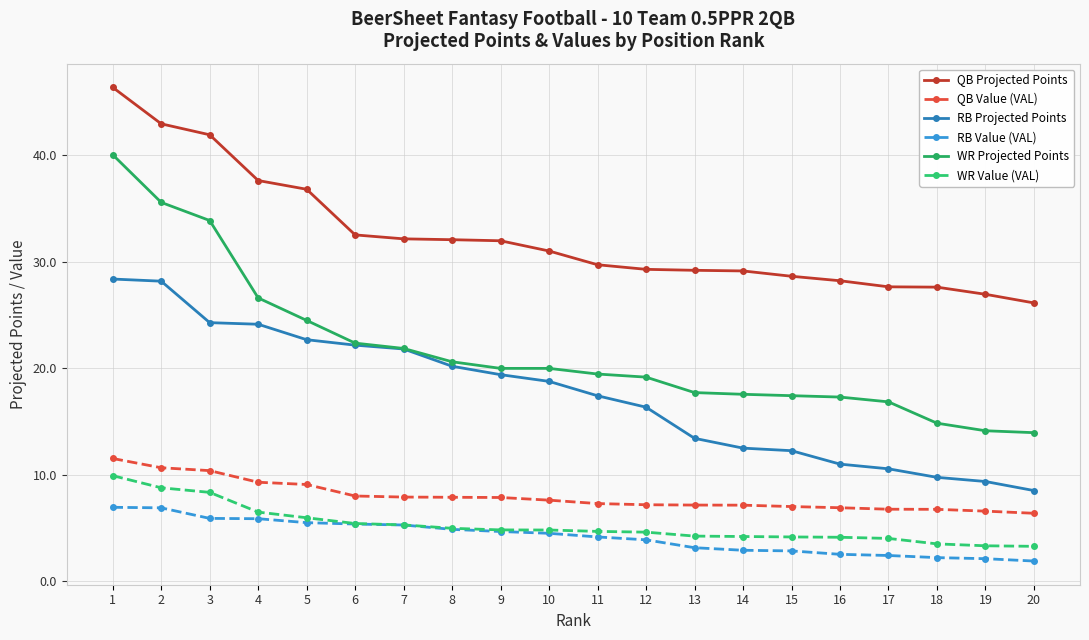

How many data points does each series have?

20